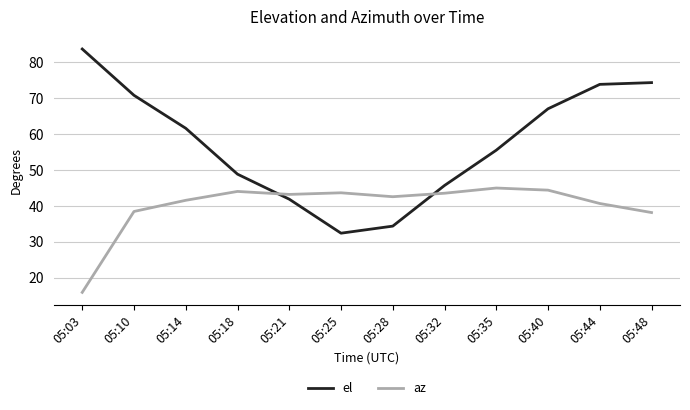

What is the average value of the az series?

40.1